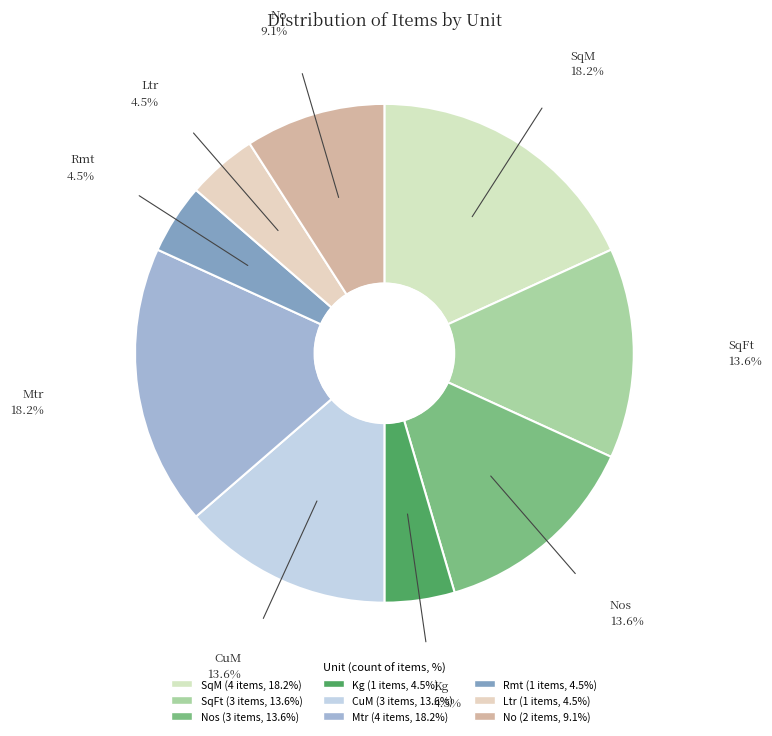

Rank the categories by value from lowest to highest.

Kg, Rmt, Ltr, No, SqFt, Nos, CuM, SqM, Mtr